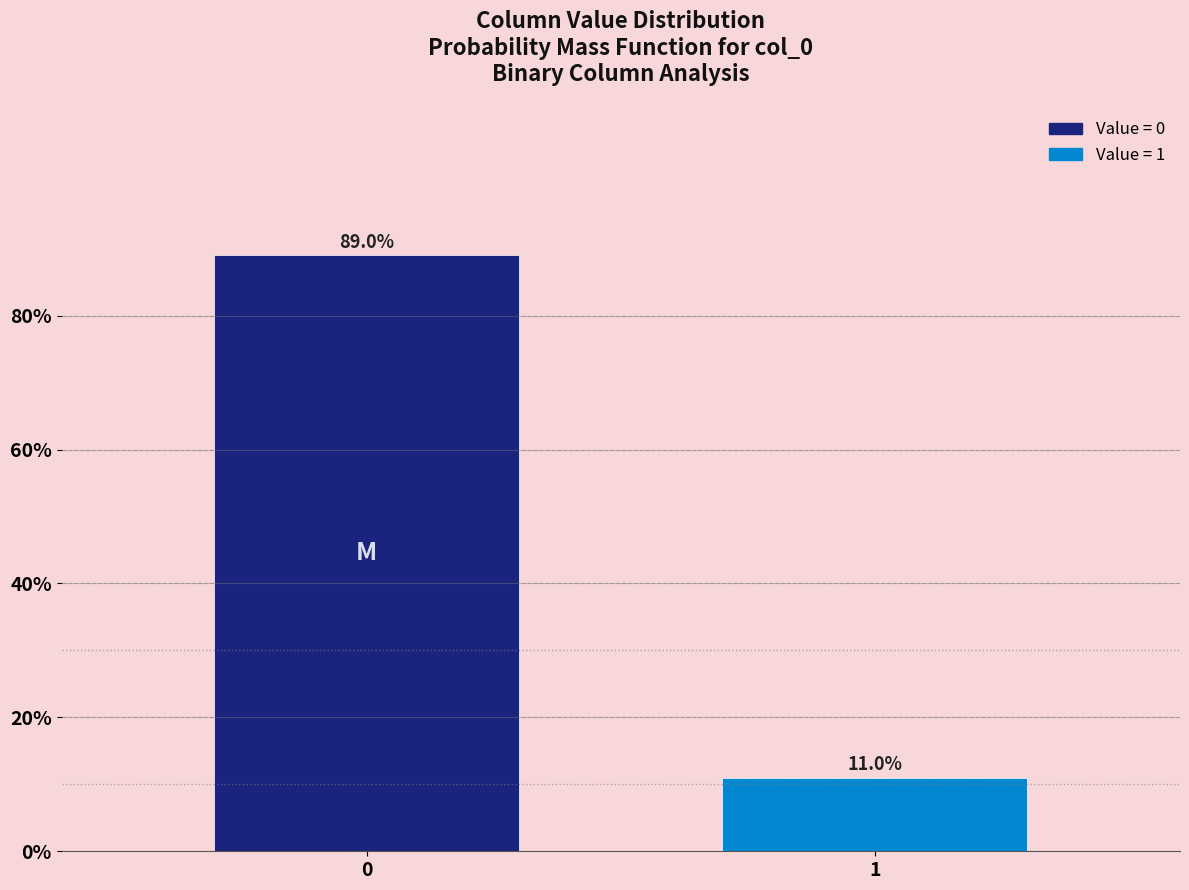

Reading left to right, list all the values displayed in this chart.

89.0	11.0